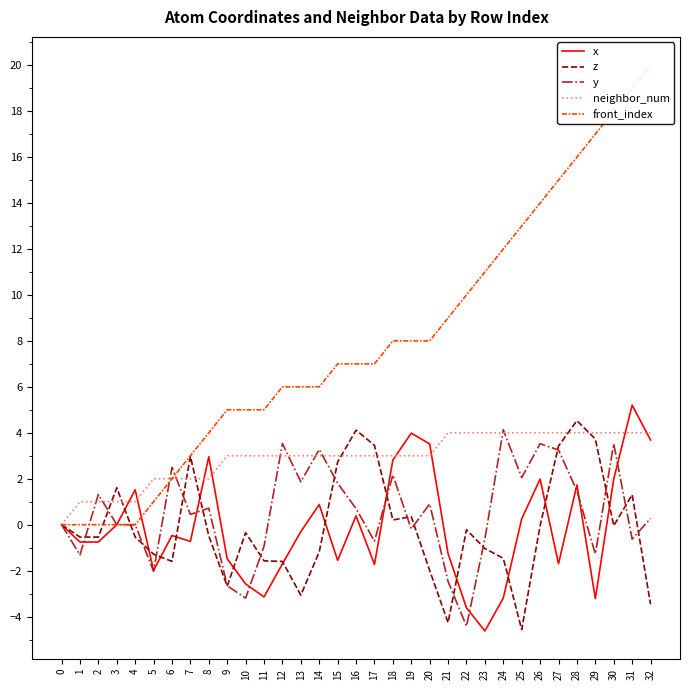

How many interior local peaks does the x series have?

9